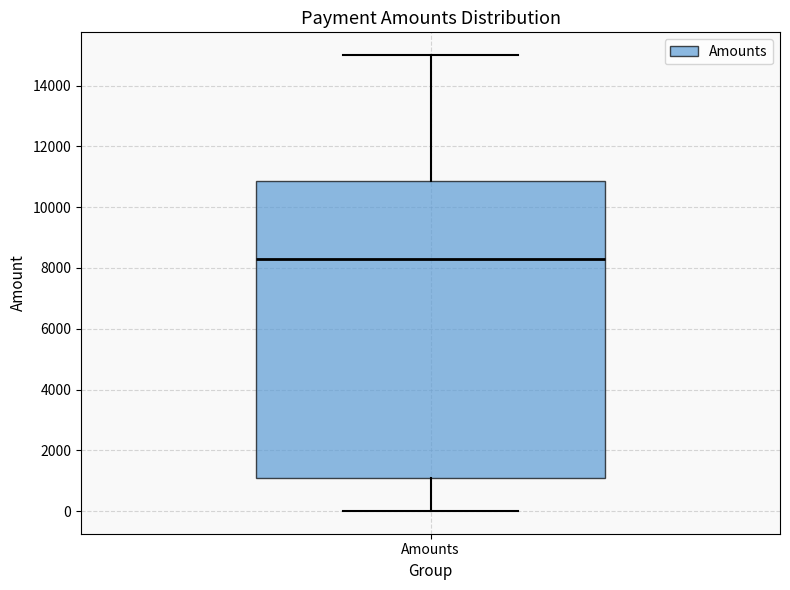

Where is the upper edge of the box for Amounts on the y-axis? The values are not printed on the chart, so give them approximately, as read against the axis.

10800